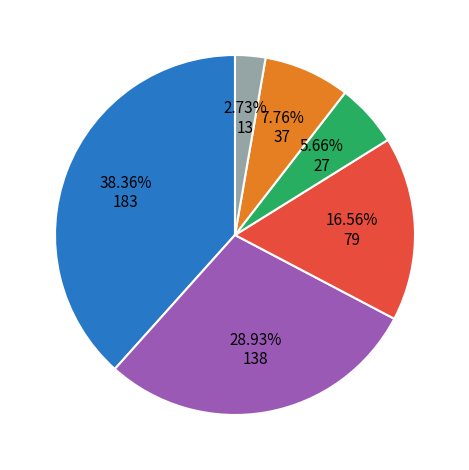

Does any single category account for the majority?

No